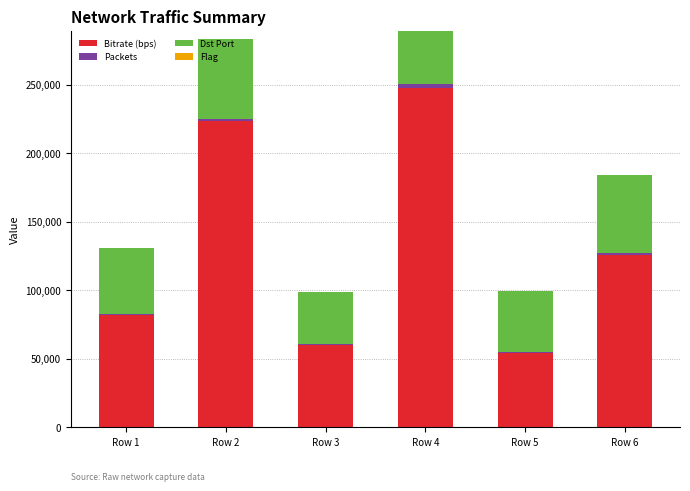

At which category is the sum across all series the highest?

Row 4